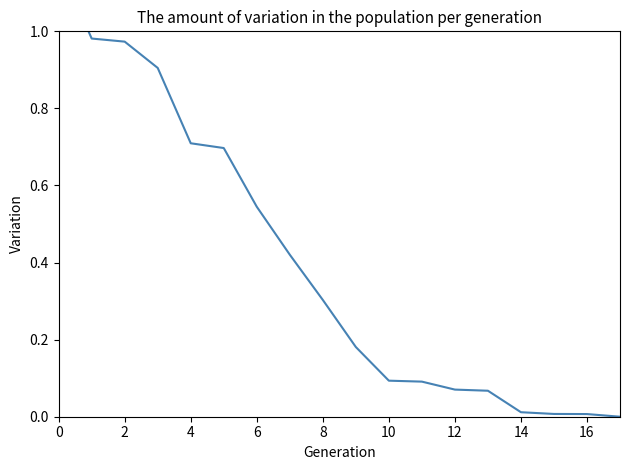

What is the label of the 1st point from the right?

17